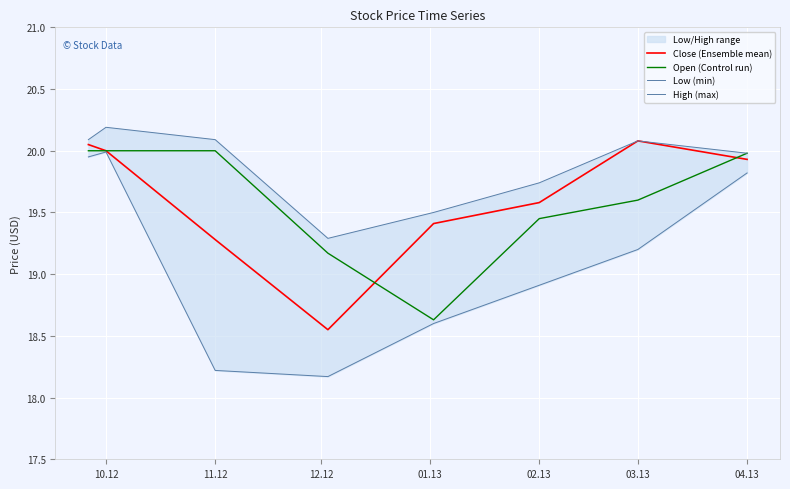

What is the maximum value for Close (Ensemble mean)?

20.1